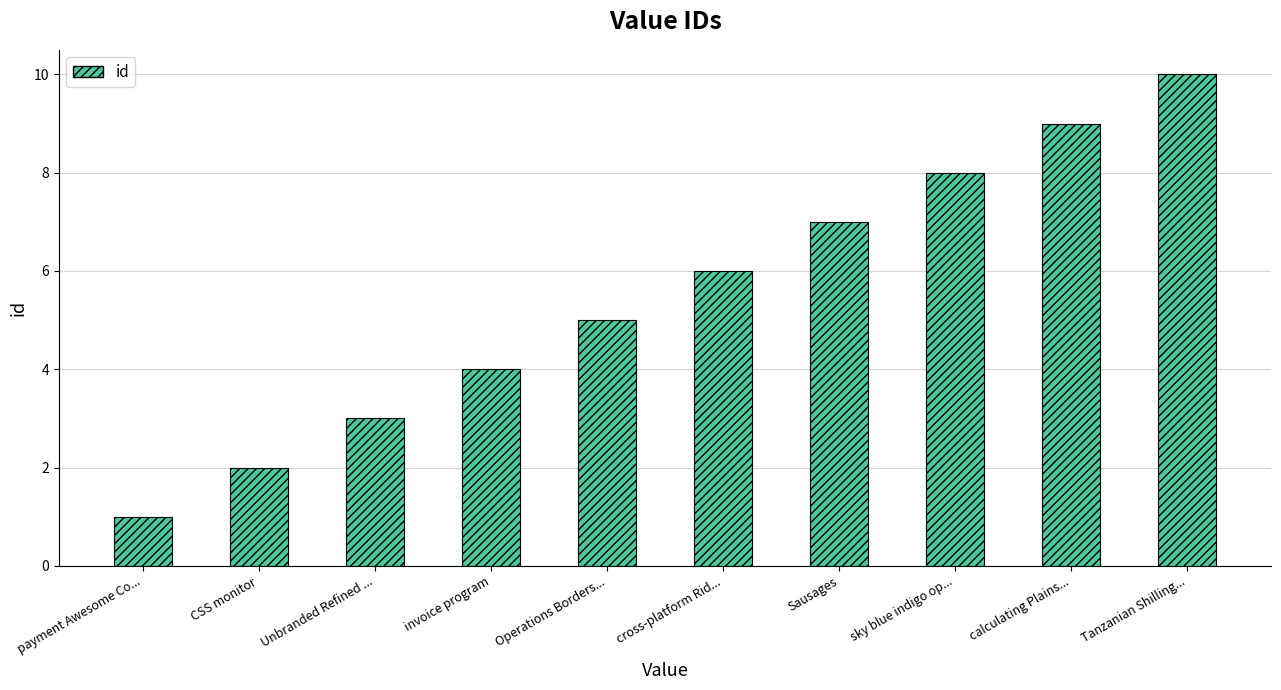

Approximately how many times larger is the value at invoice program compared to calculating Plains...?

0.4